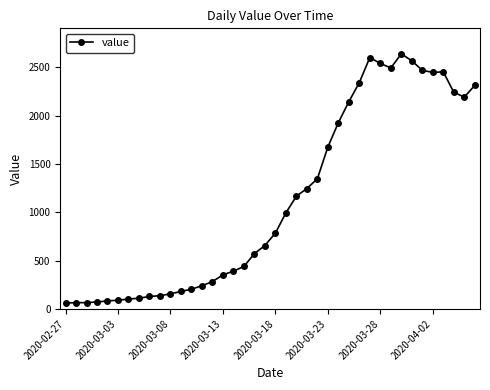

What is the greatest value displayed?

2638